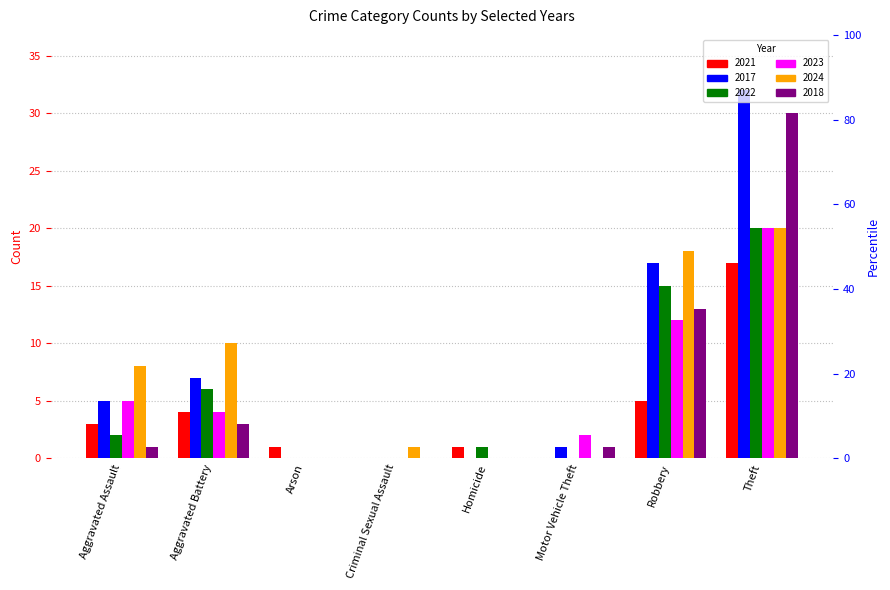

Where does the 2022 series first go above 2?

Aggravated Battery